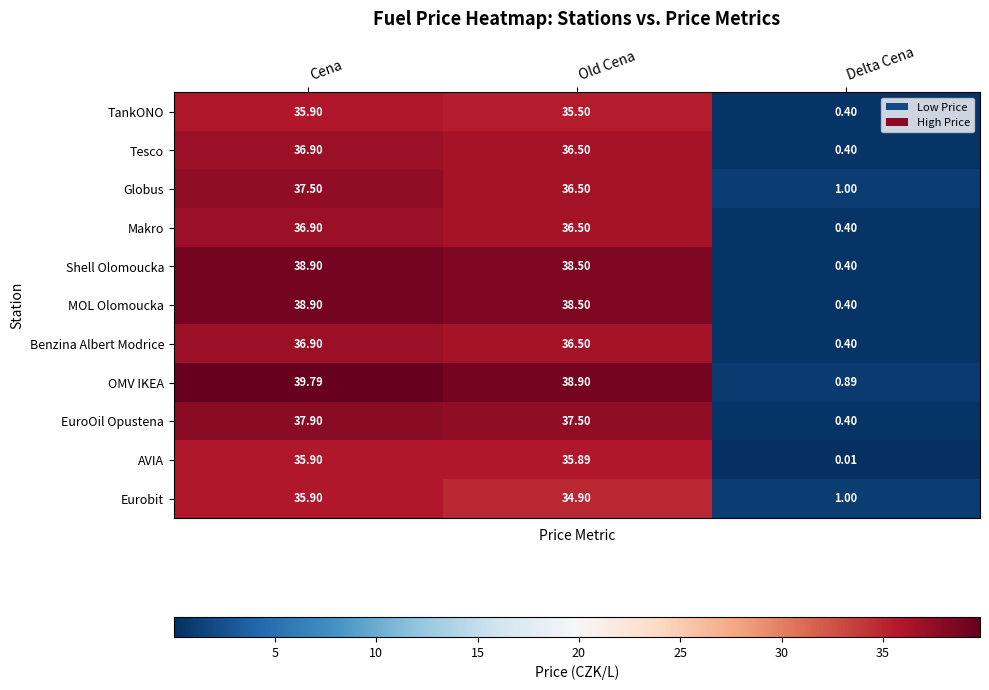

Where is Tesco nearest to the value 18?

Delta Cena